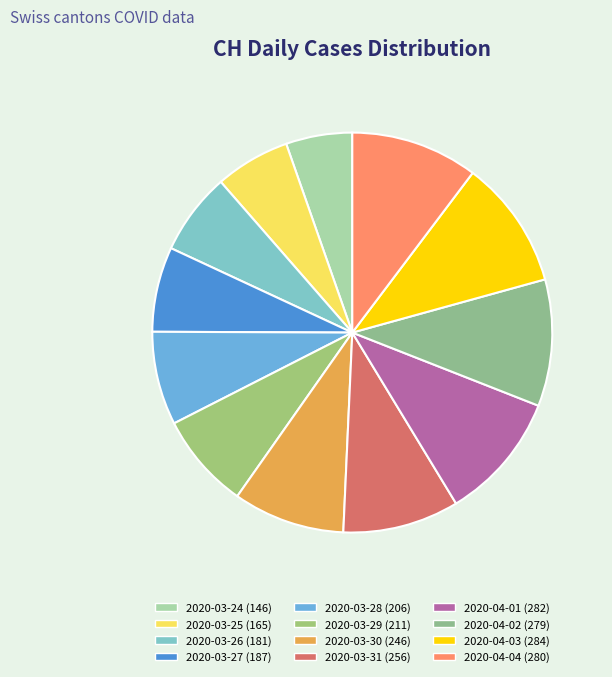

How many segments does this pie chart have?

12